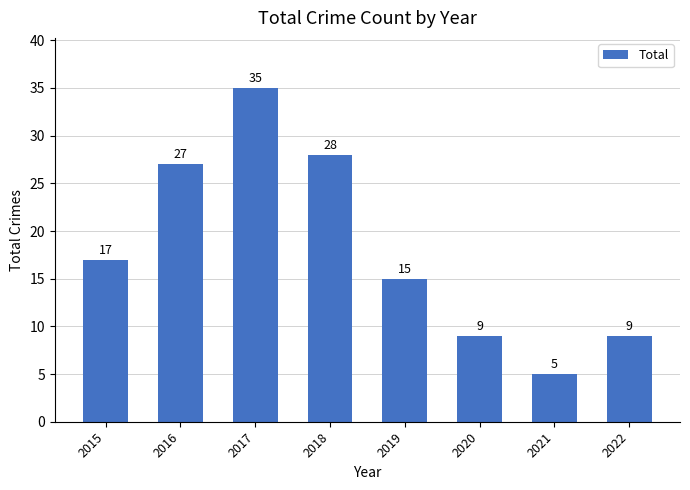

Reading left to right, list all the values displayed in this chart.

2015=17	2016=27	2017=35	2018=28	2019=15	2020=9	2021=5	2022=9